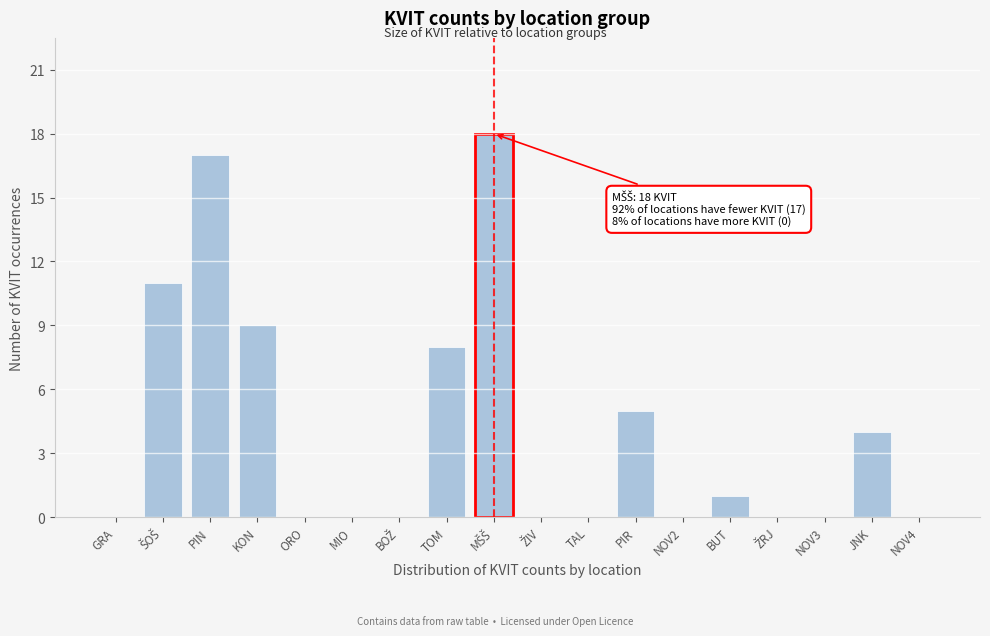

What is the change in value from PIN to NOV4?

-17